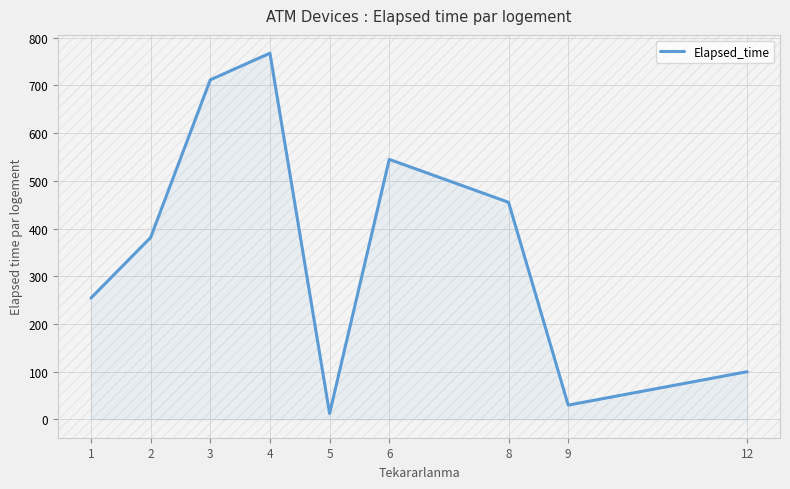

What is the average value?

361.9